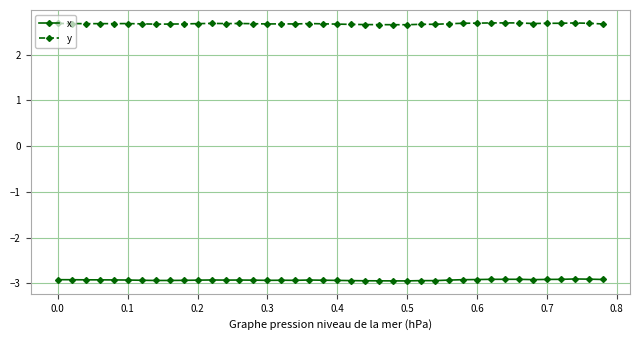

What are all the series names shown in the legend?

x, y